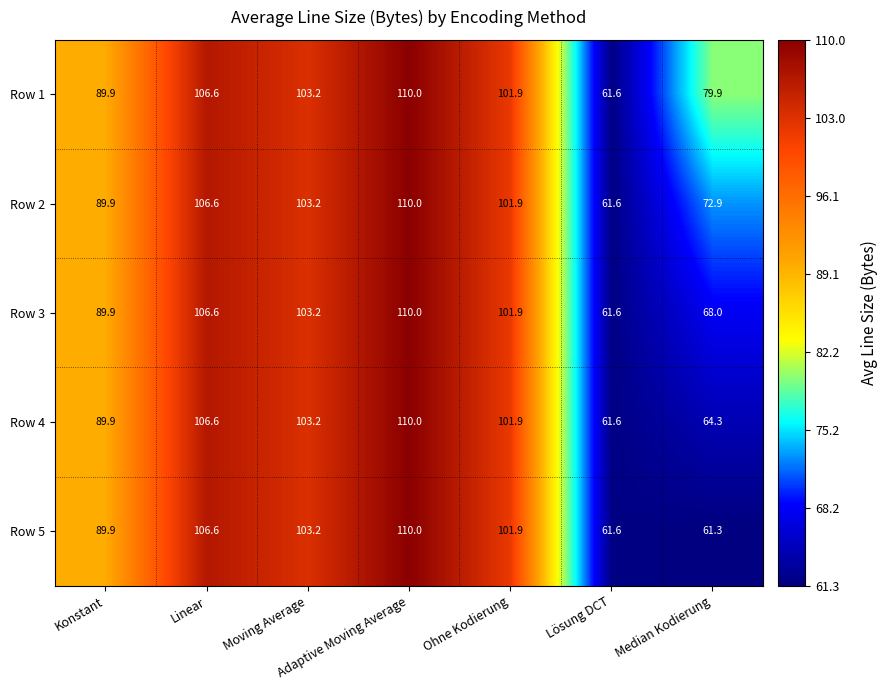

At how many categories does at least one series exceed 102?

3